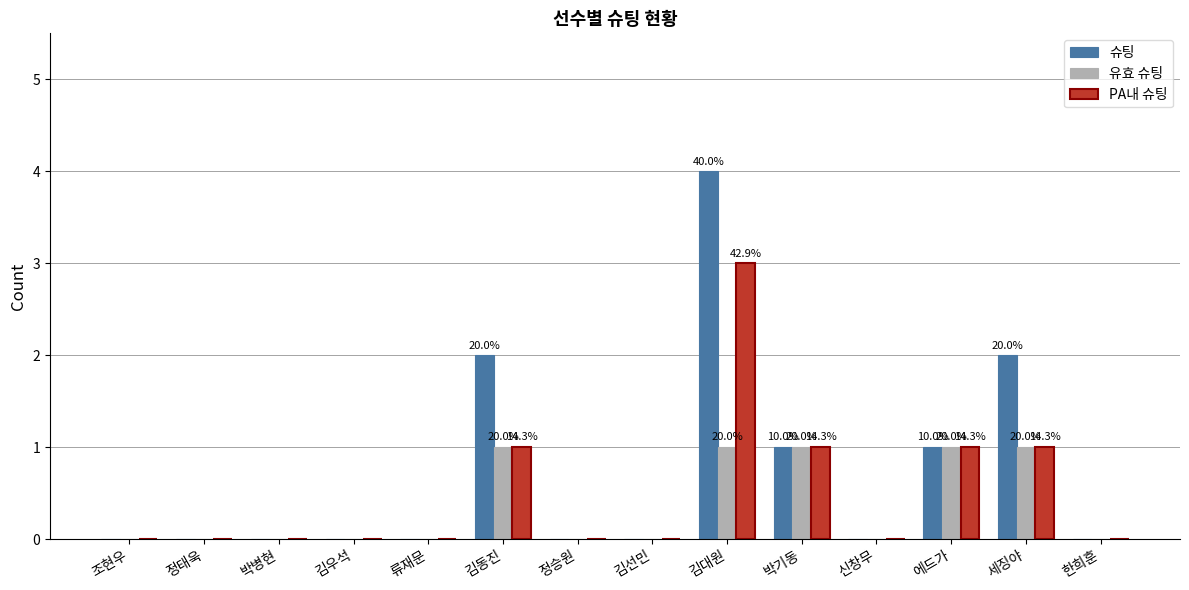

What are all the series names shown in the legend?

슈팅, 유효 슈팅, PA내 슈팅